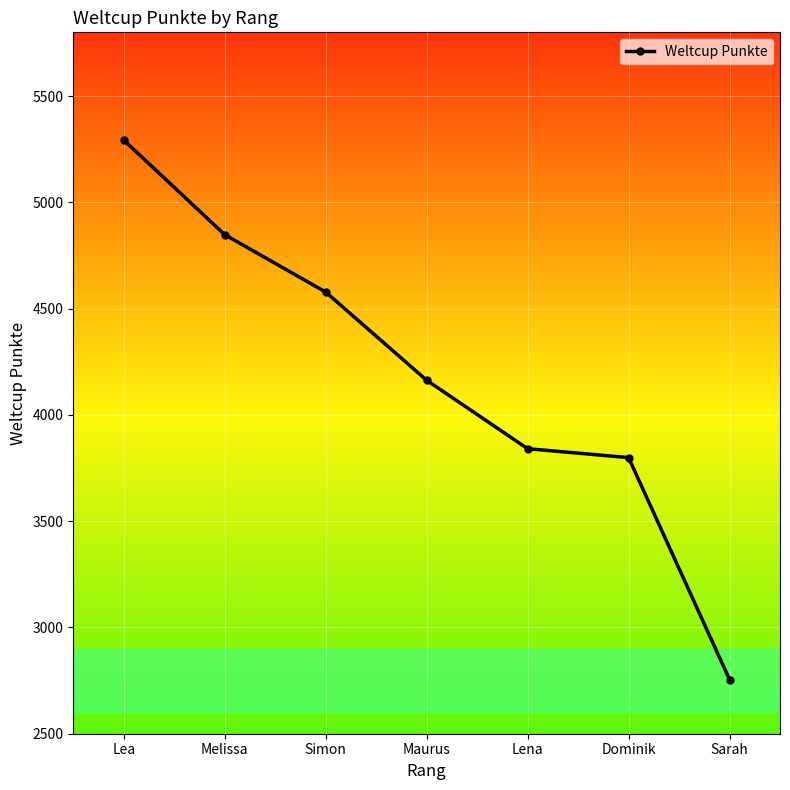

Does the chart have visible grid lines?

Yes